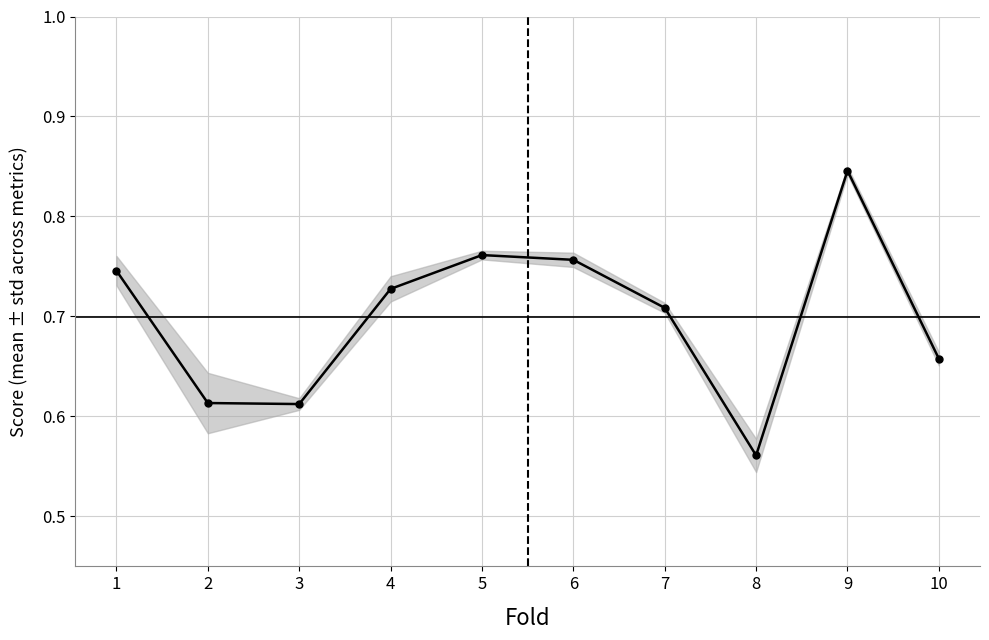

What is the difference between the second highest and minimum values?

0.2